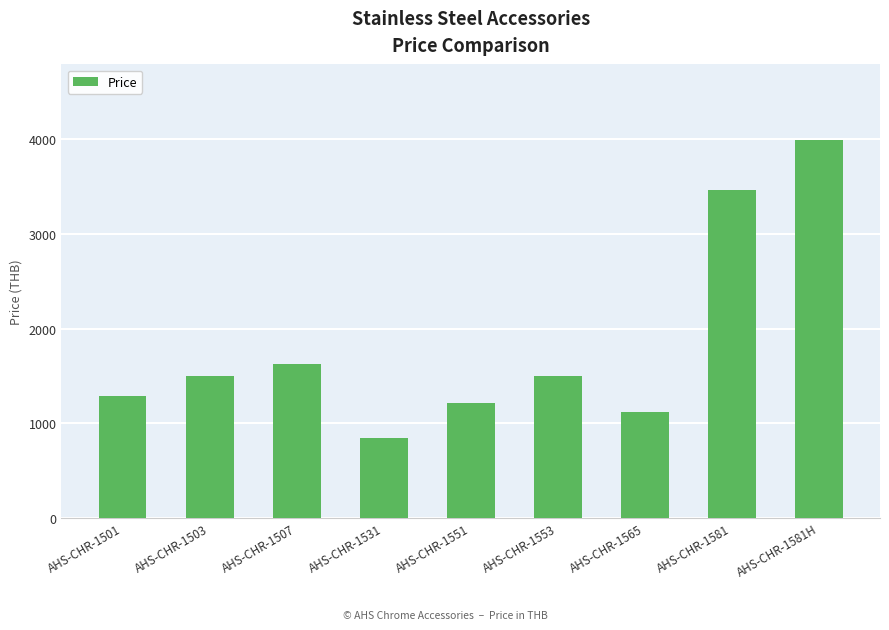

What value does the data have at AHS-CHR-1581H?

3990